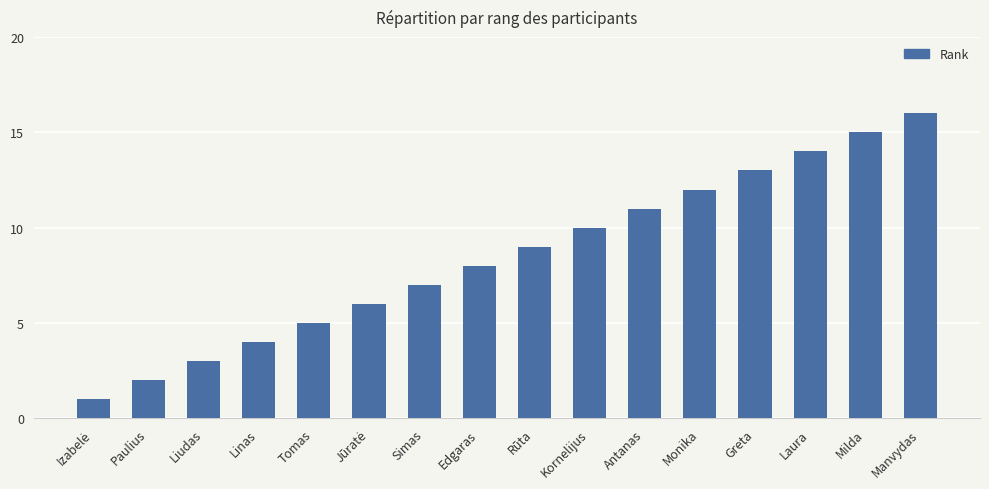

Where is the data nearest to the value 8?

Edgaras